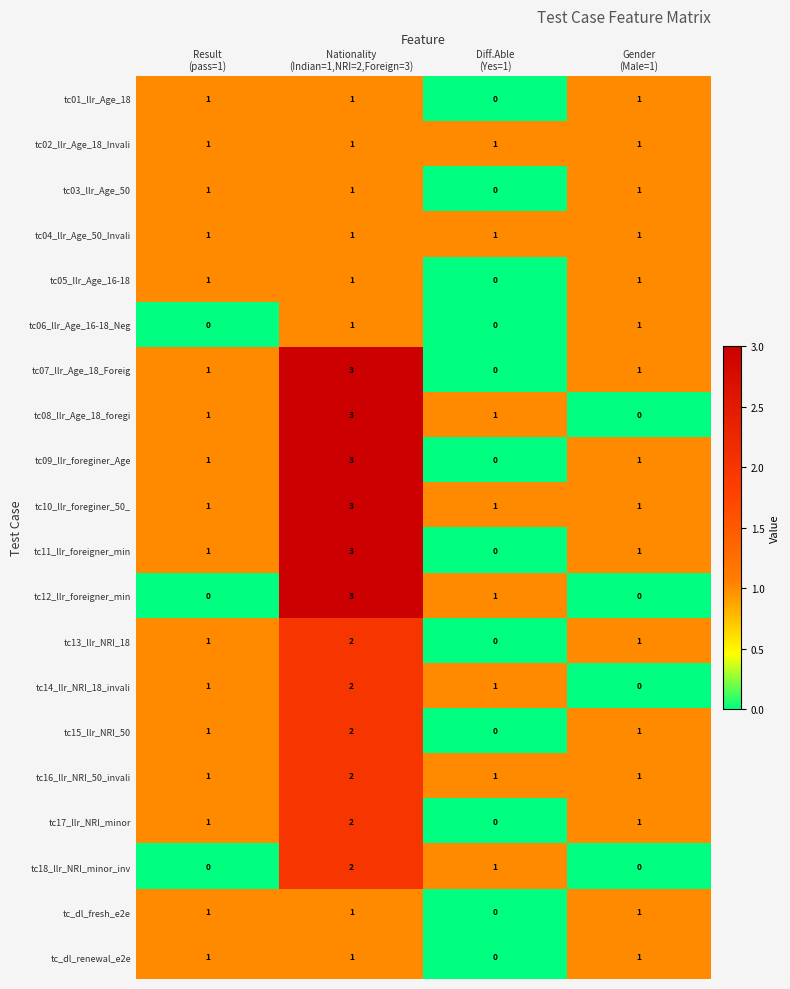

Between Result
(pass=1) and Nationality
(Indian=1,NRI=2,Foreign=3), which series saw the biggest shift?

tc12_llr_foreigner_min